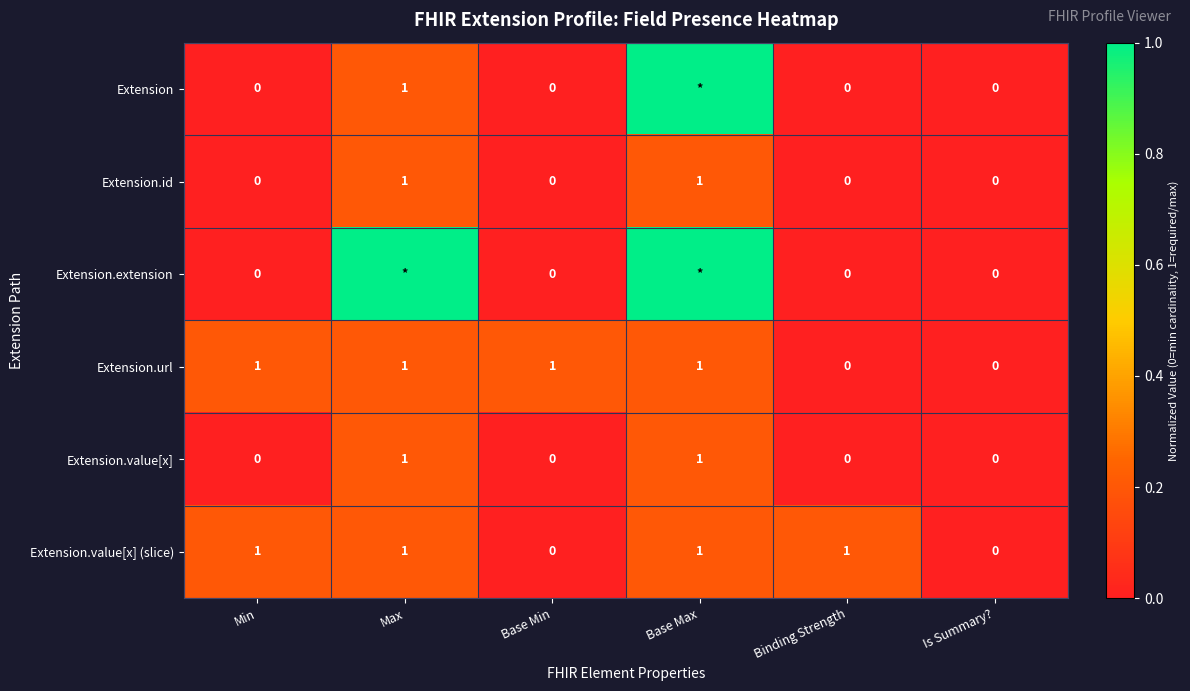

What is the sum of the Extension.value[x] (slice) values at Binding Strength and Base Max?

2.0